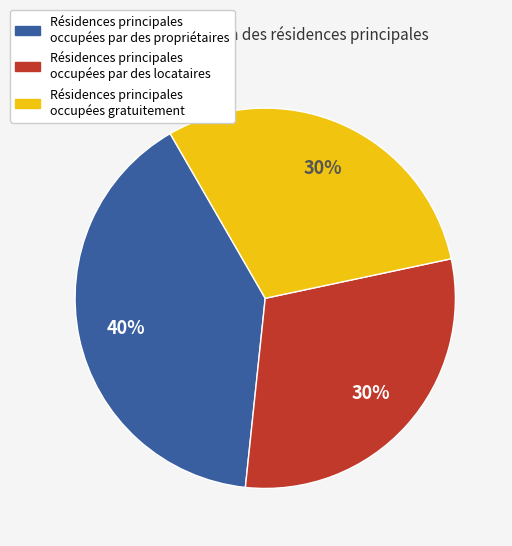

Is there any slice that represents more than half of the pie?

No